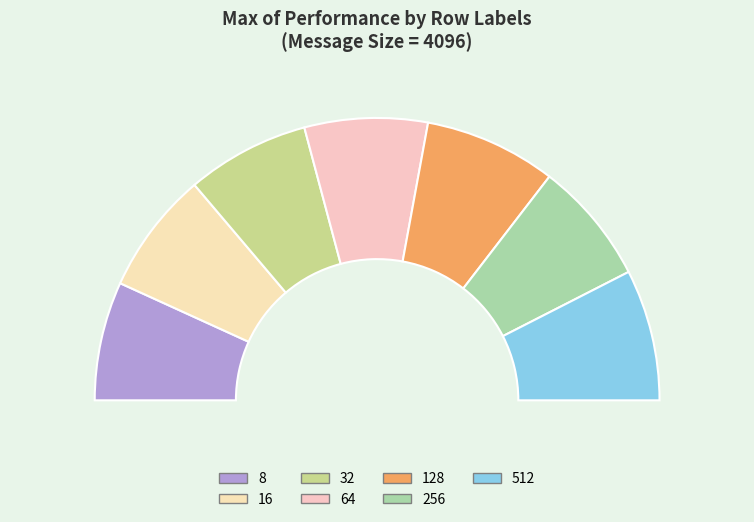

How many slices are in this pie chart?

7